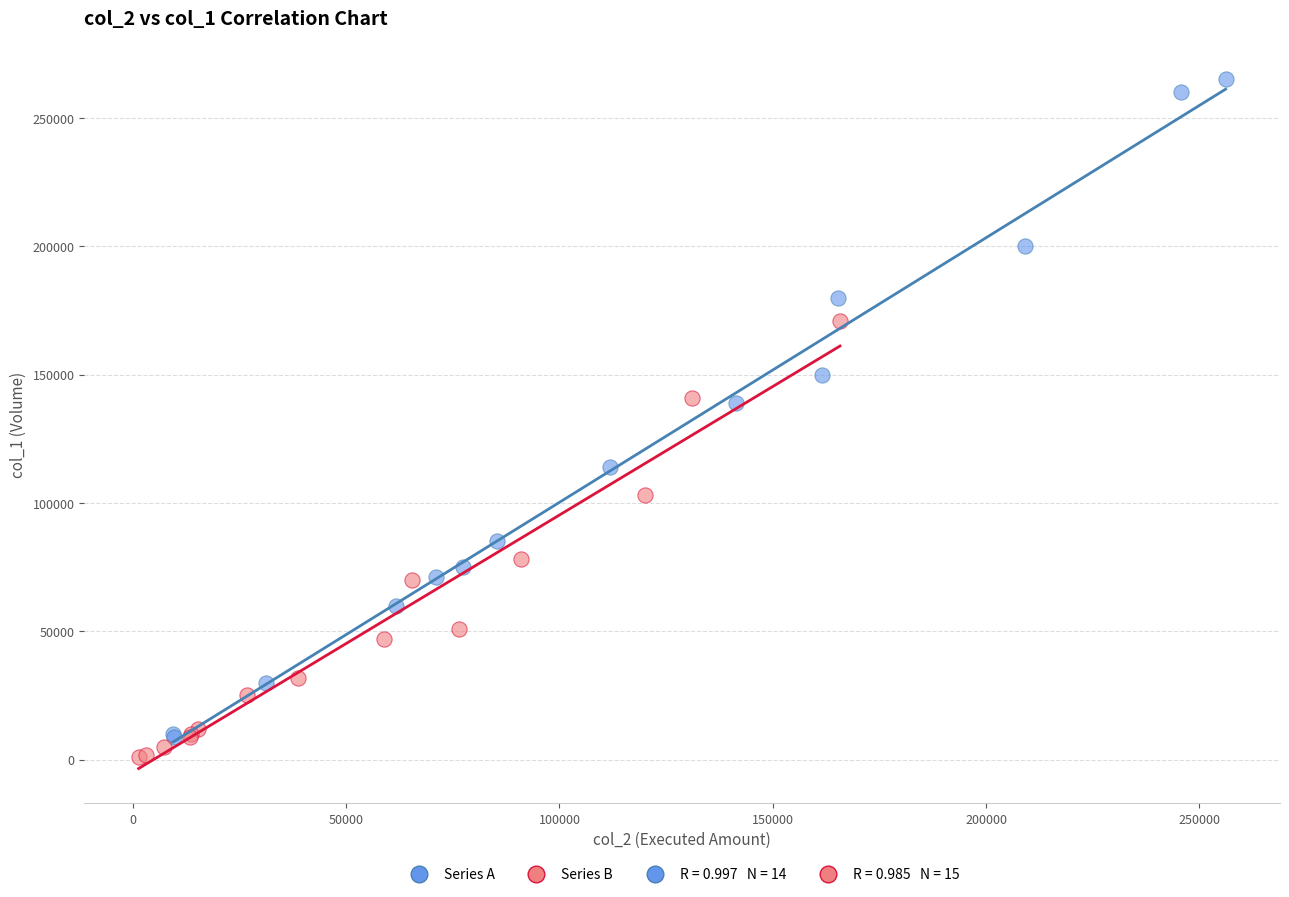

Which series has the largest Y range (max minus min)?

Series A